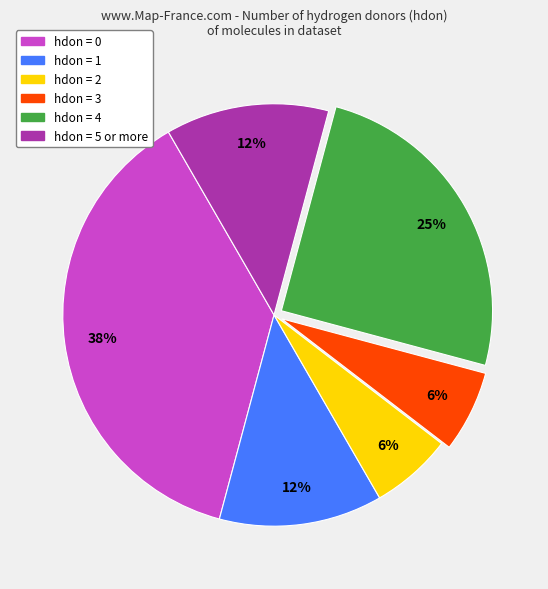

Which category has the biggest portion of the pie?

hdon = 0